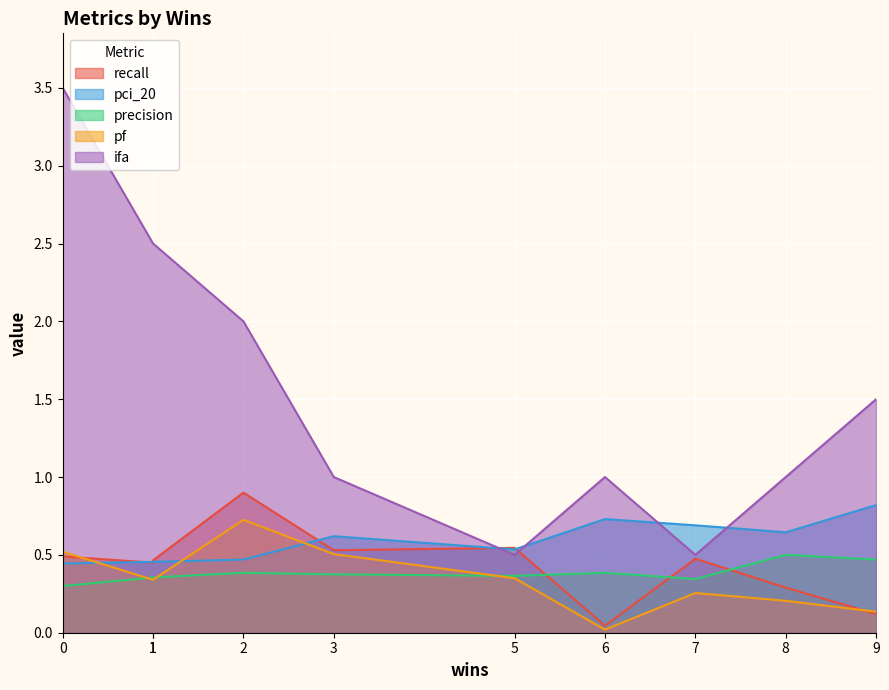

True or false: precision has a value of 0.2 at 2.

False